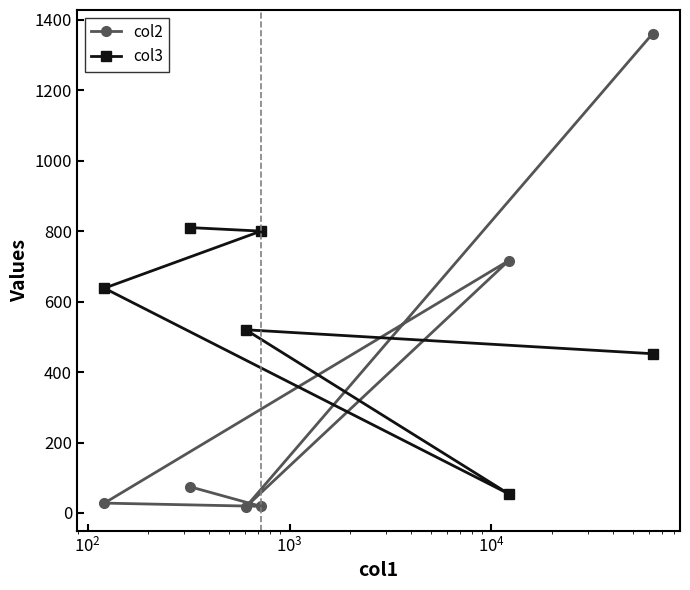

What is the difference between the second highest and minimum values in the col3 series?

746.0